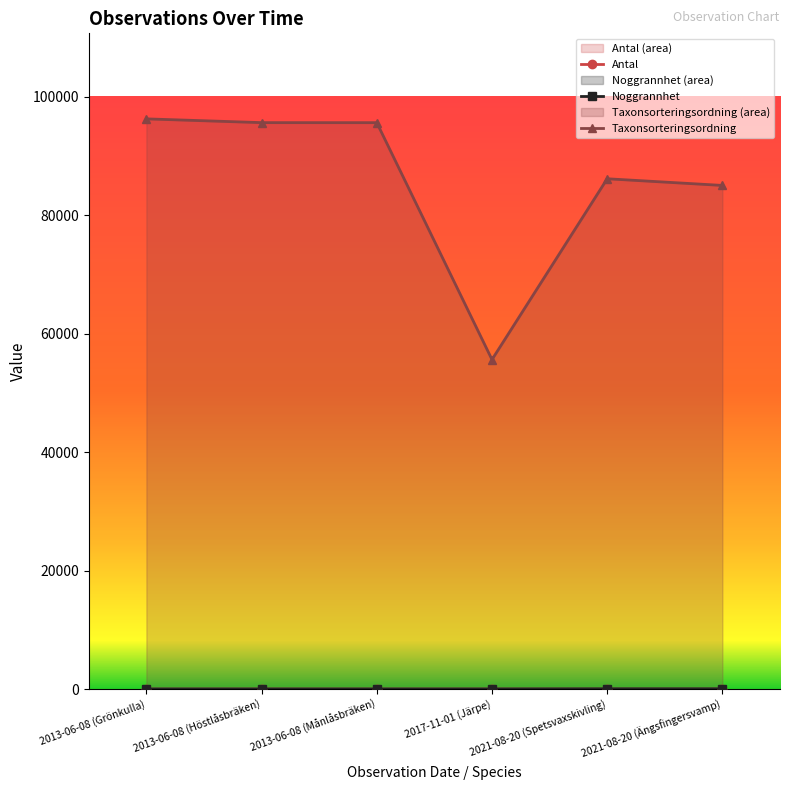

At which label does Taxonsorteringsordning reach its minimum?

2017-11-01 (Järpe)